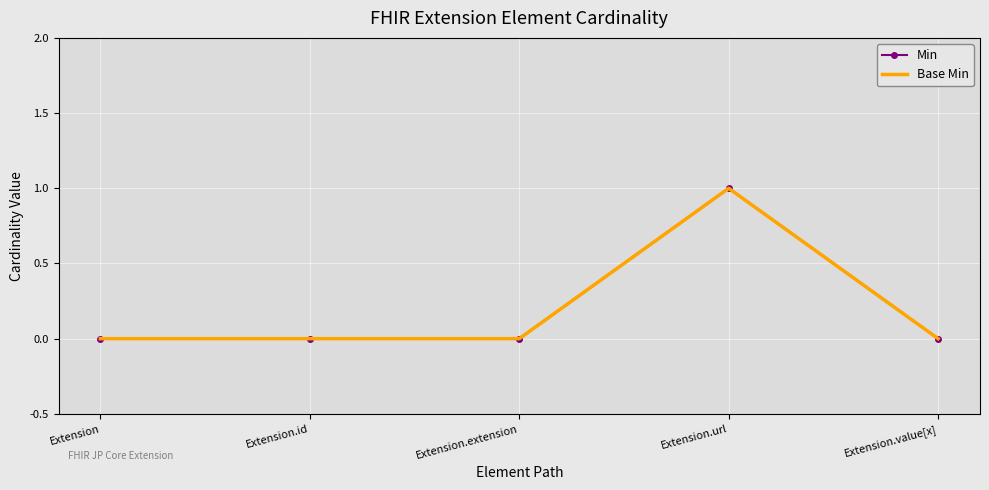

Reading right to left, extract all data points from this chart.

Min: 0	1	0	0	0
Base Min: 0	1	0	0	0